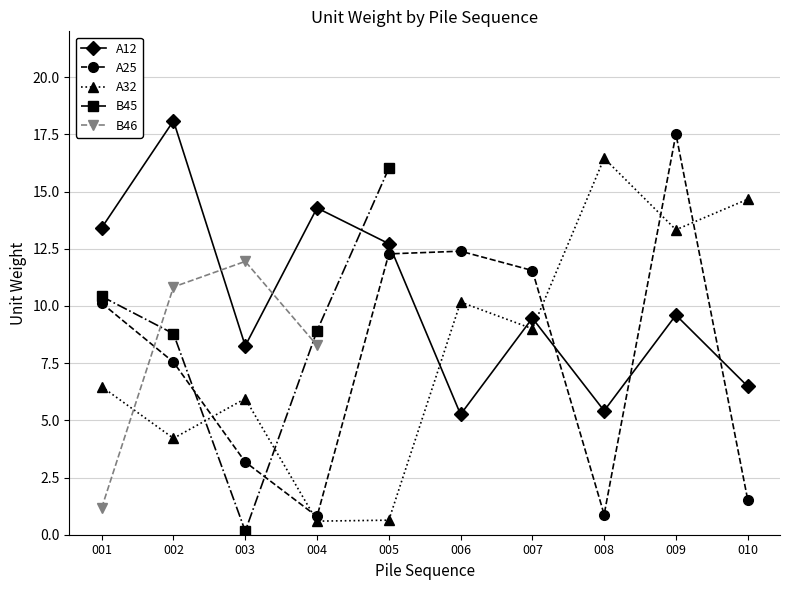

Which category has the highest value in the A12 series?

002